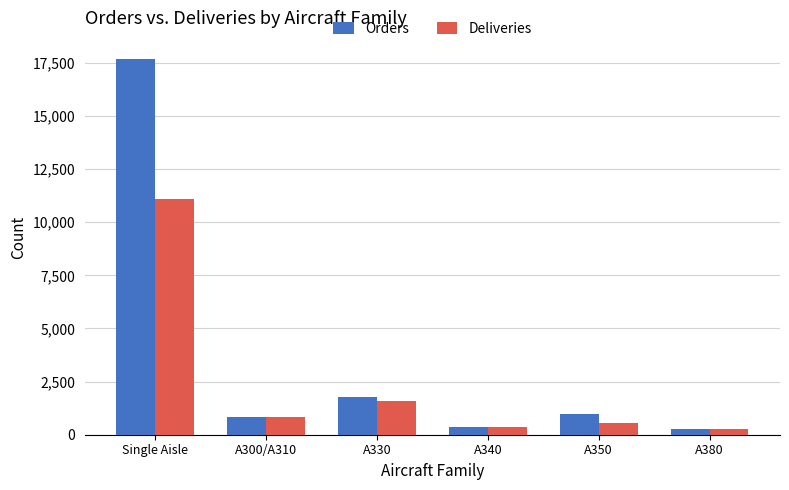

What is the total value across all series at A330?

3342